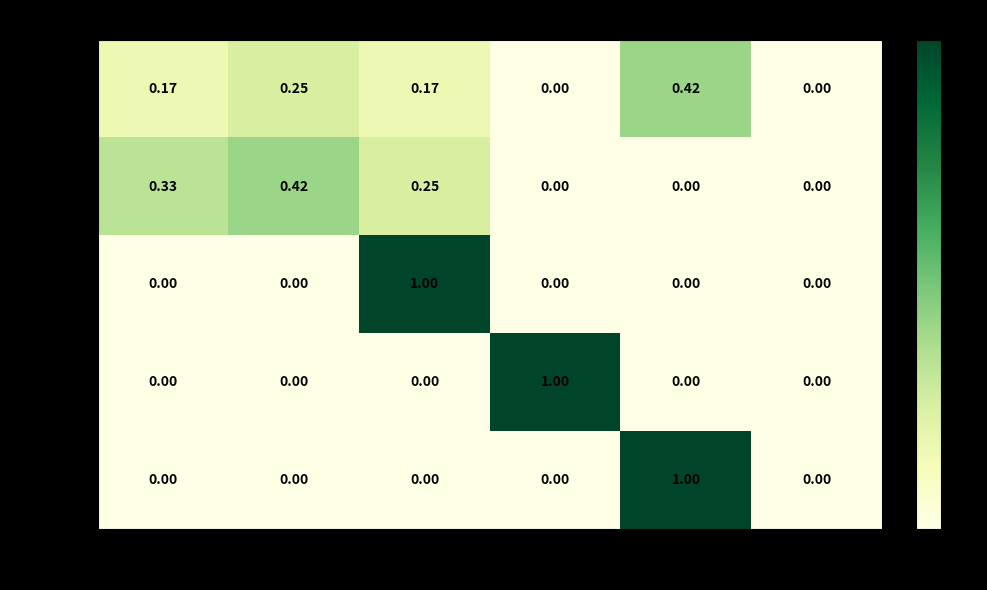

Which series has the largest total across all categories?

[c]